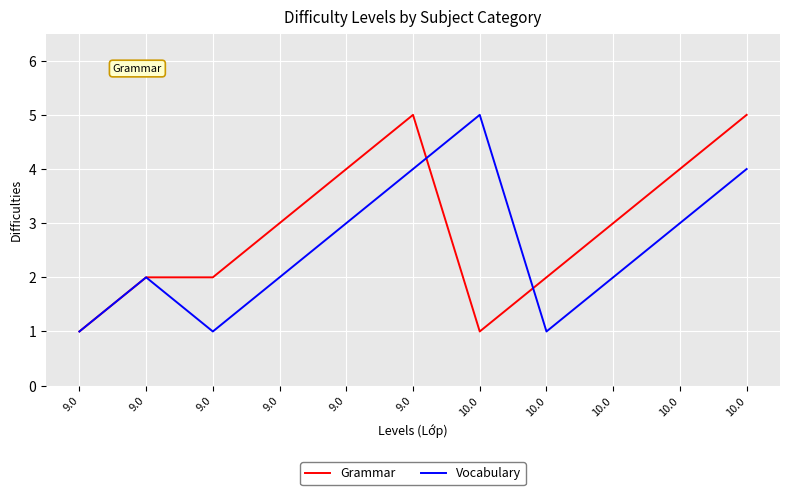

What are all the series names shown in the legend?

Grammar, Vocabulary